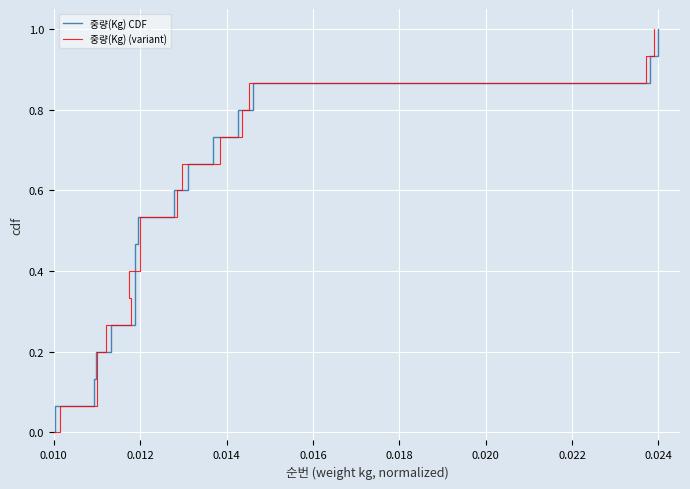

Which series has the largest range (max minus min)?

중량(Kg) CDF